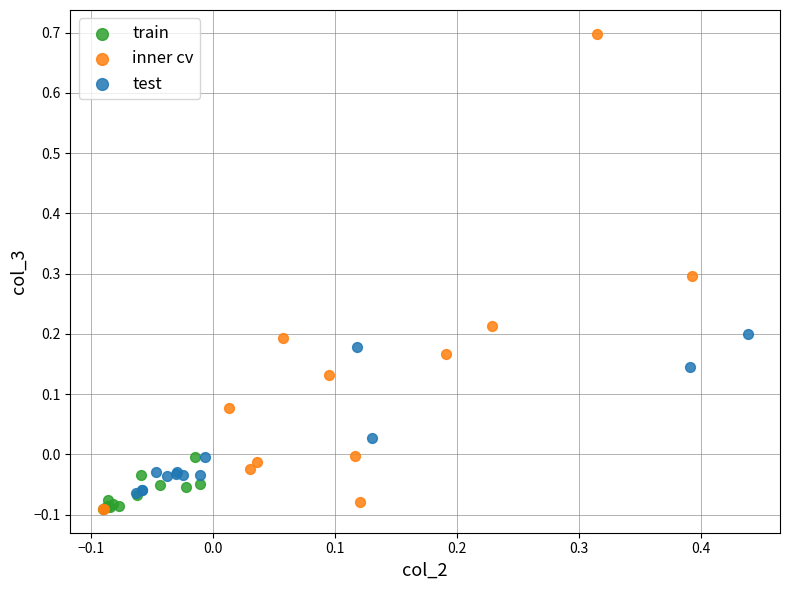

Which series has the widest spread of Y values?

inner cv